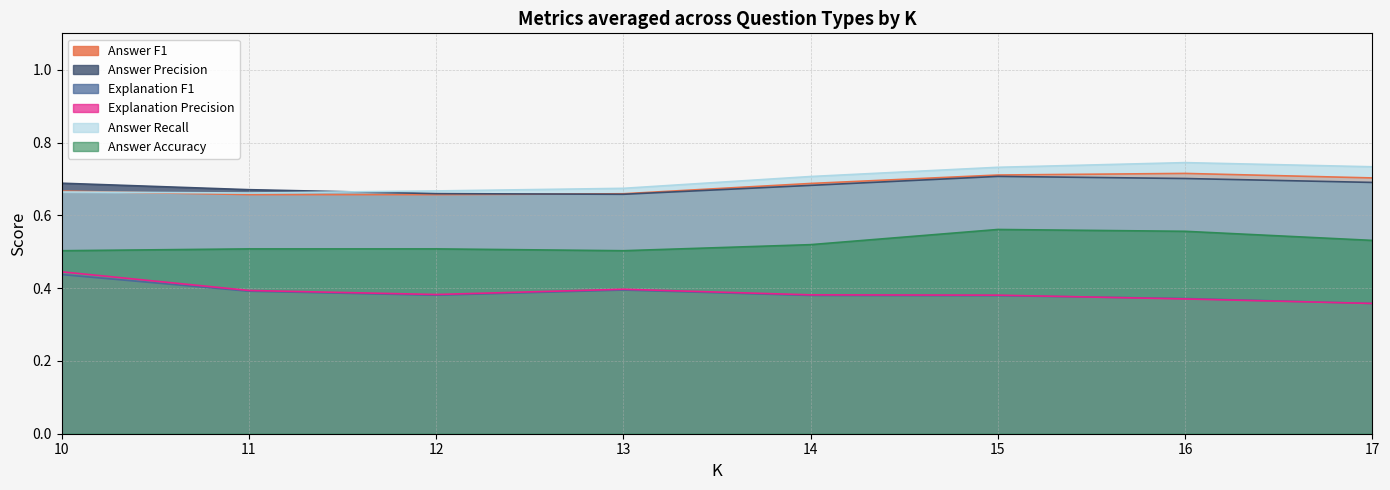

The value of Answer Recall at 12 is 1.1. True or false?

False